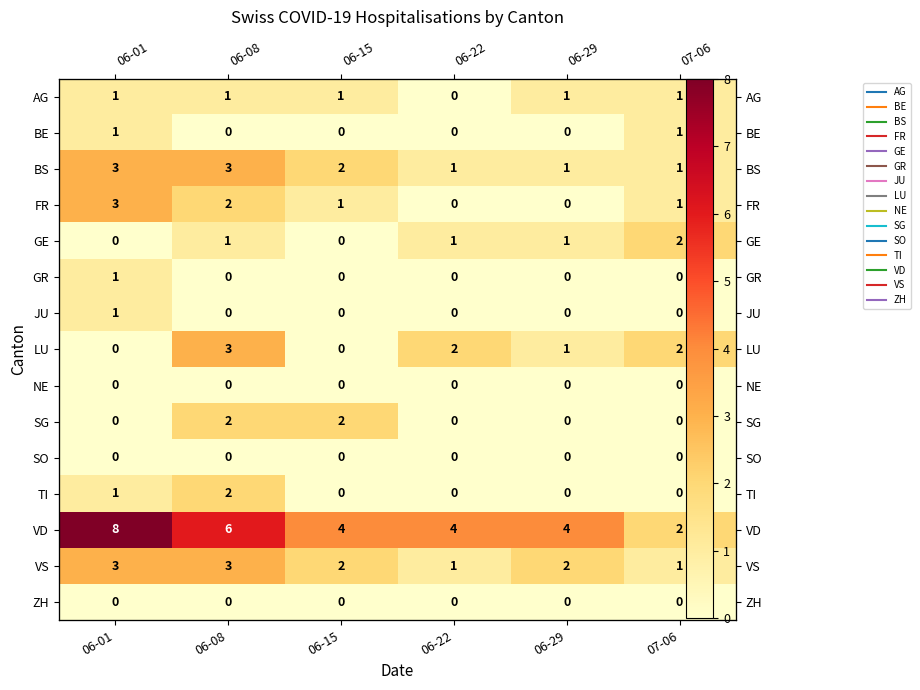

Between 06-01 and 06-22, which series saw the biggest shift?

VD